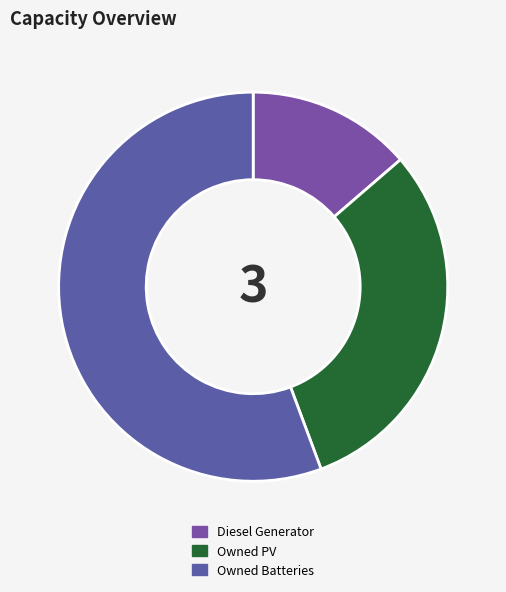

The Diesel Generator slice represents 14% of the pie. True or false?

True